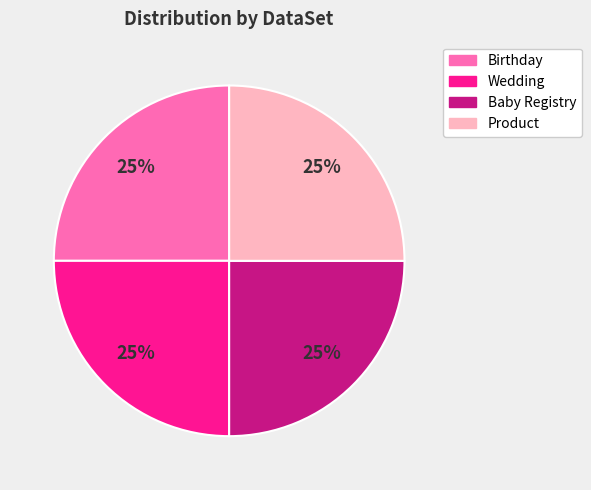

Does any single category account for the majority?

No